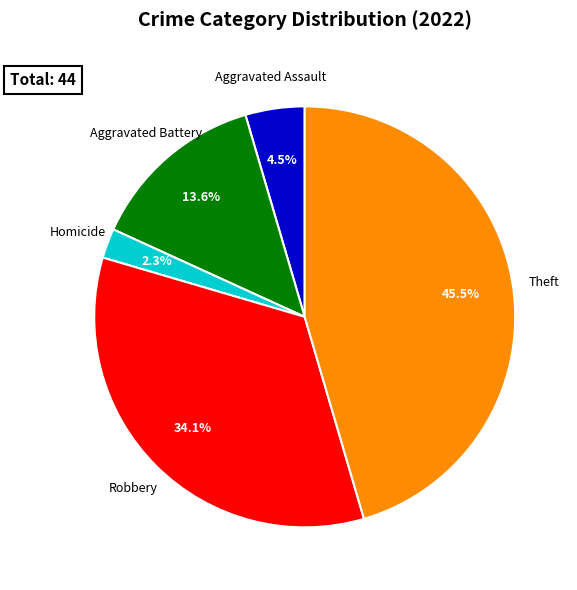

Is there any slice that represents more than half of the pie?

No